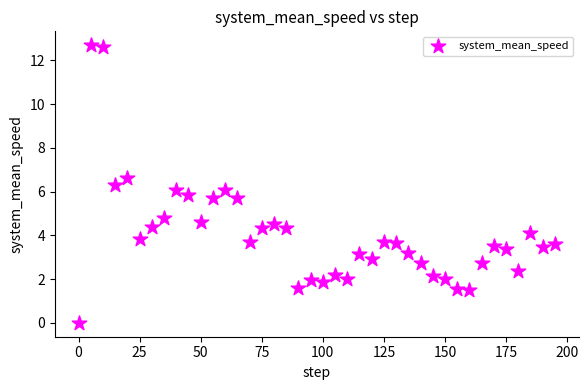

What is the range of X values (max minus min)?

195.0